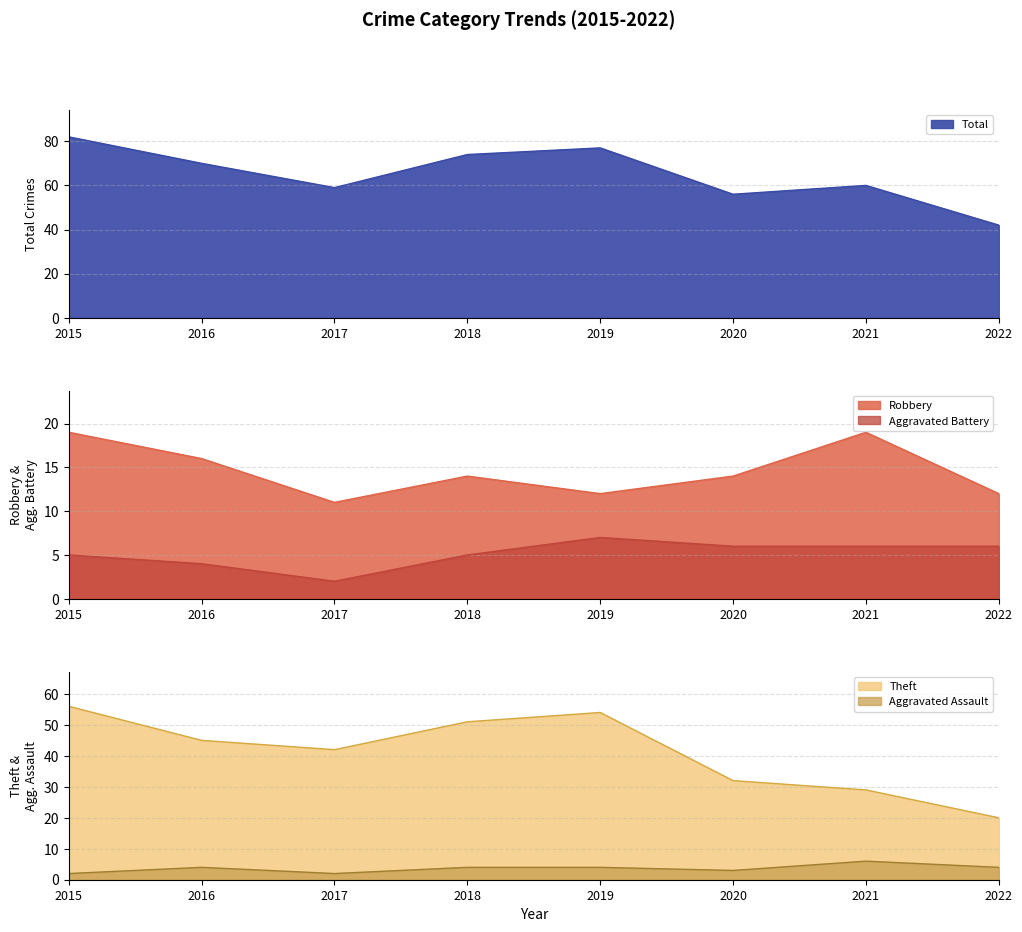

Does the chart display data point markers on the line(s)?

No